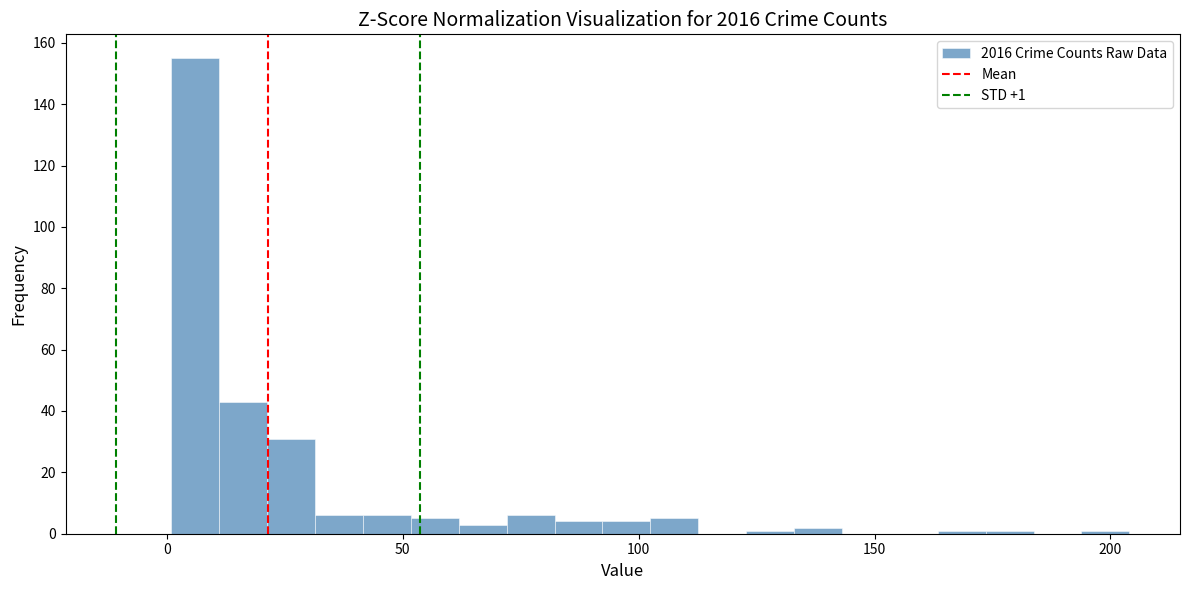

Read against the x-axis, roughly where is the centre of the tallest bar?

5